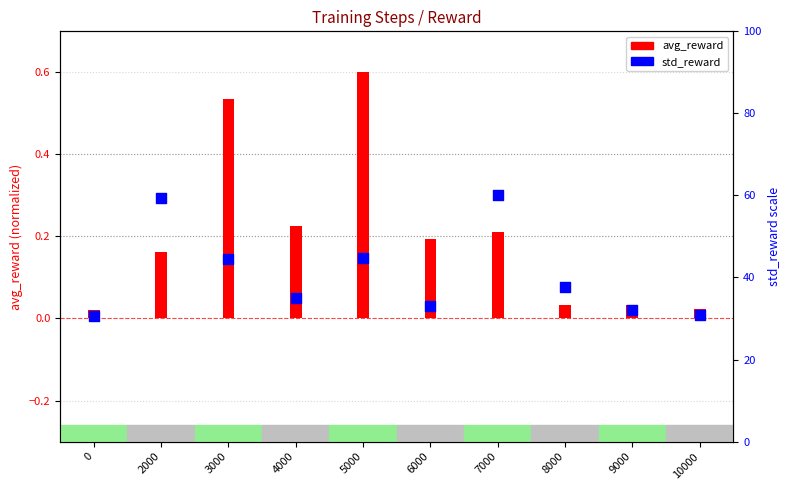

Which series has the widest spread of Y values?

avg_reward